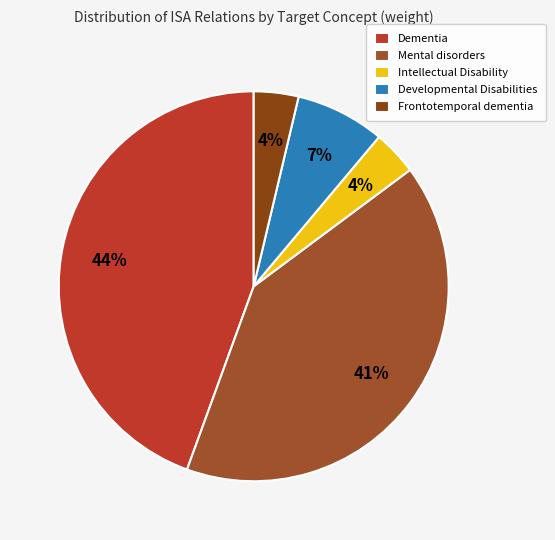

How many segments does this pie chart have?

5